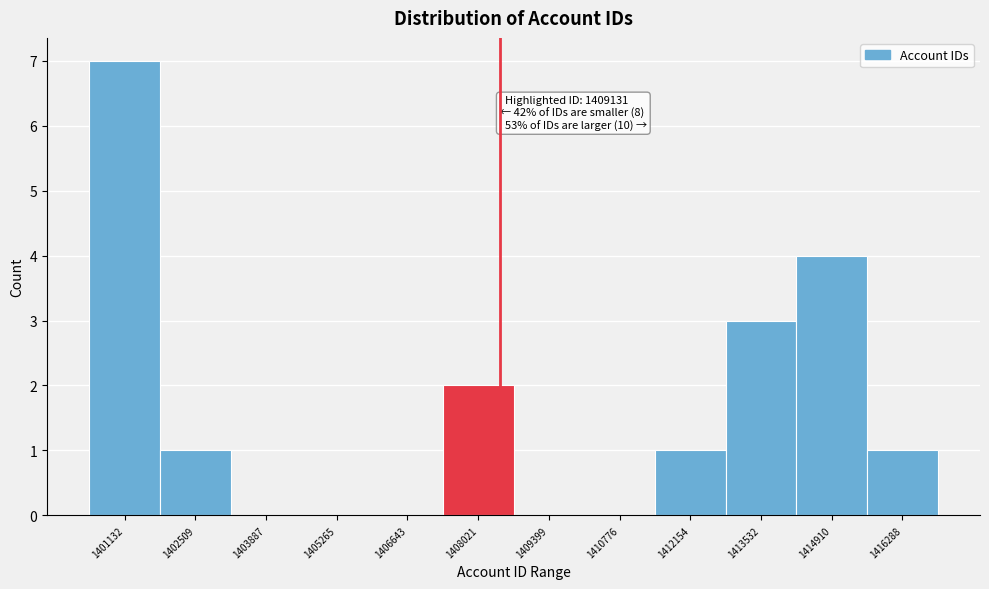

Reading left to right, transcribe all the data shown in this chart.

1401132=7	1402509=1	1403887=0	1405265=0	1406643=0	1408021=2	1409399=0	1410776=0	1412154=1	1413532=3	1414910=4	1416288=1